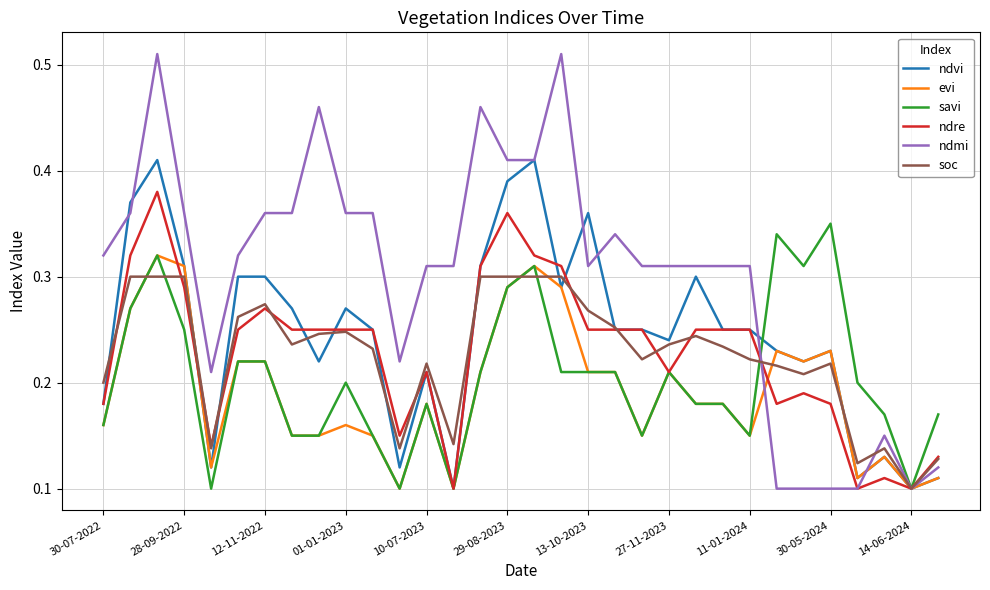

List the series in order of their peak value, highest first.

ndmi, ndvi, ndre, savi, evi, soc